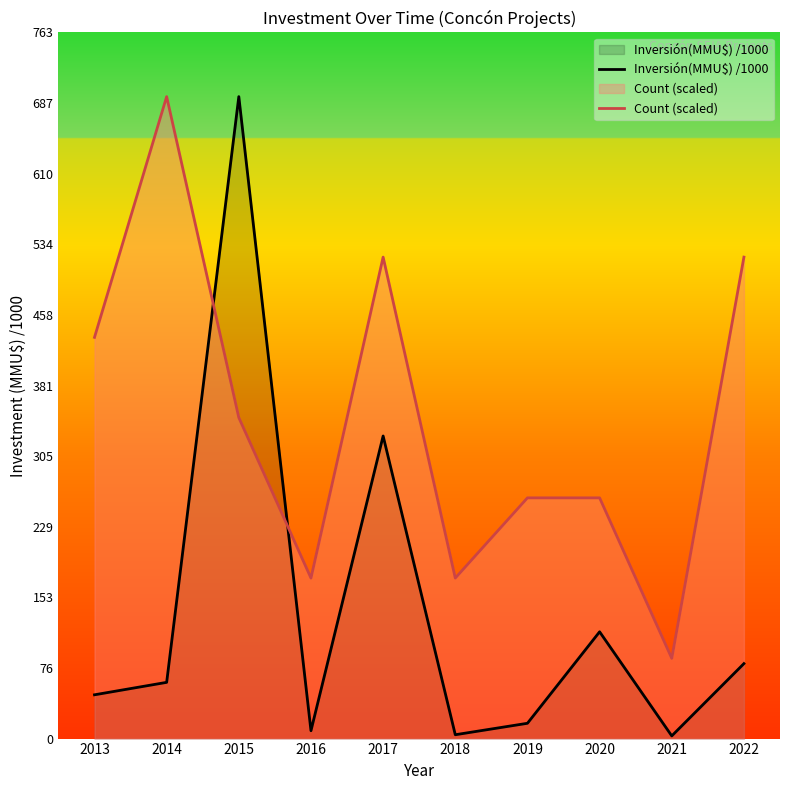

Where is the first local minimum for Inversión(MMU$) /1000?

2016